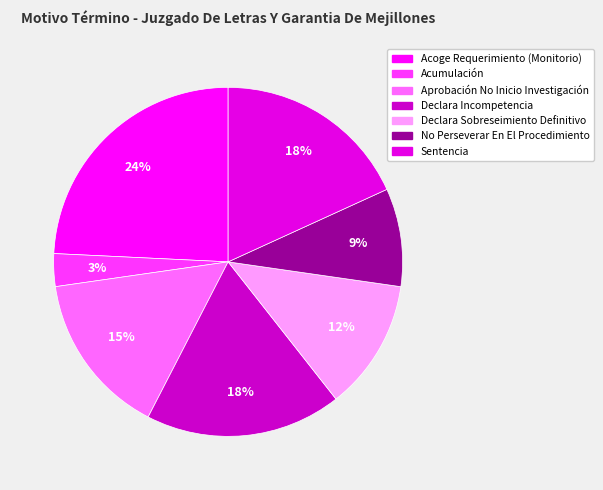

Count the number of slices in the pie.

7